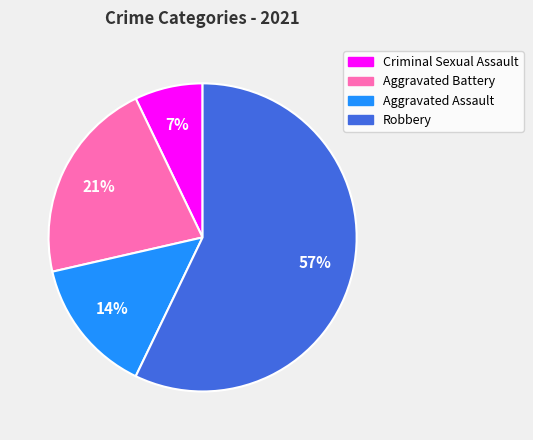

True or false: Aggravated Assault accounts for 5% of the total.

False